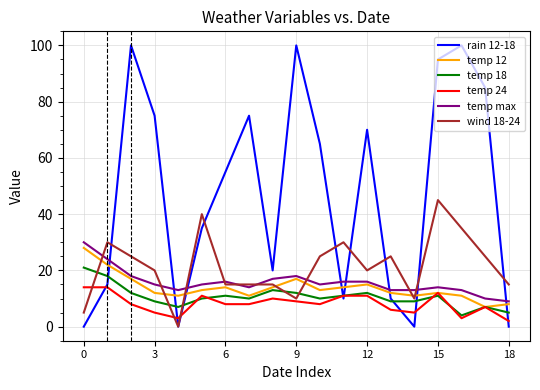

Which series has the widest spread of values?

rain 12-18